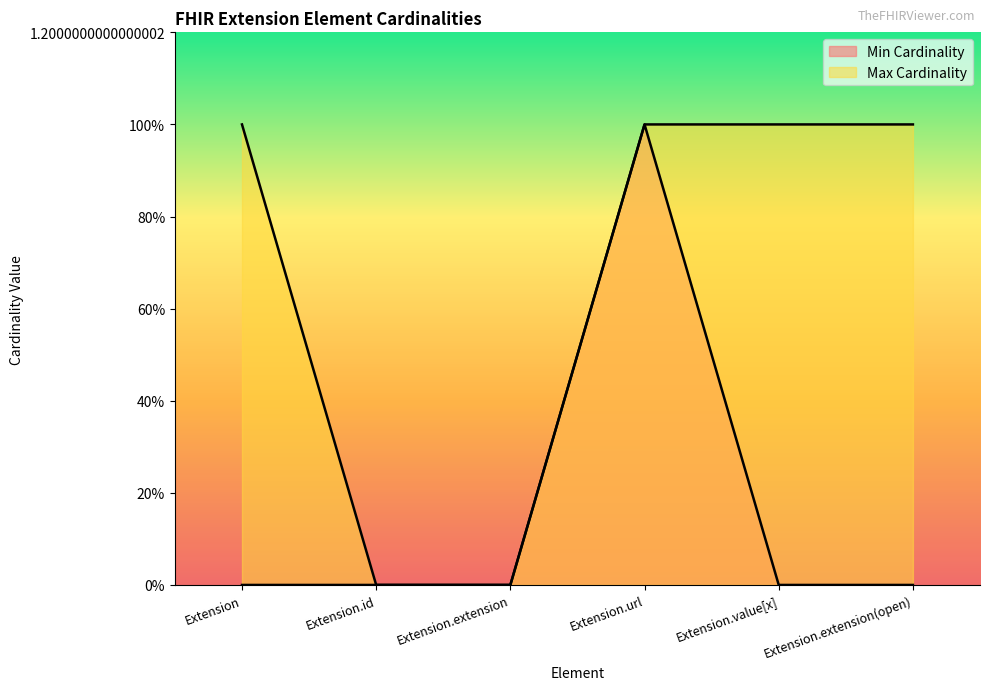

True or false: Min Cardinality and Max Cardinality intersect in this chart.

False